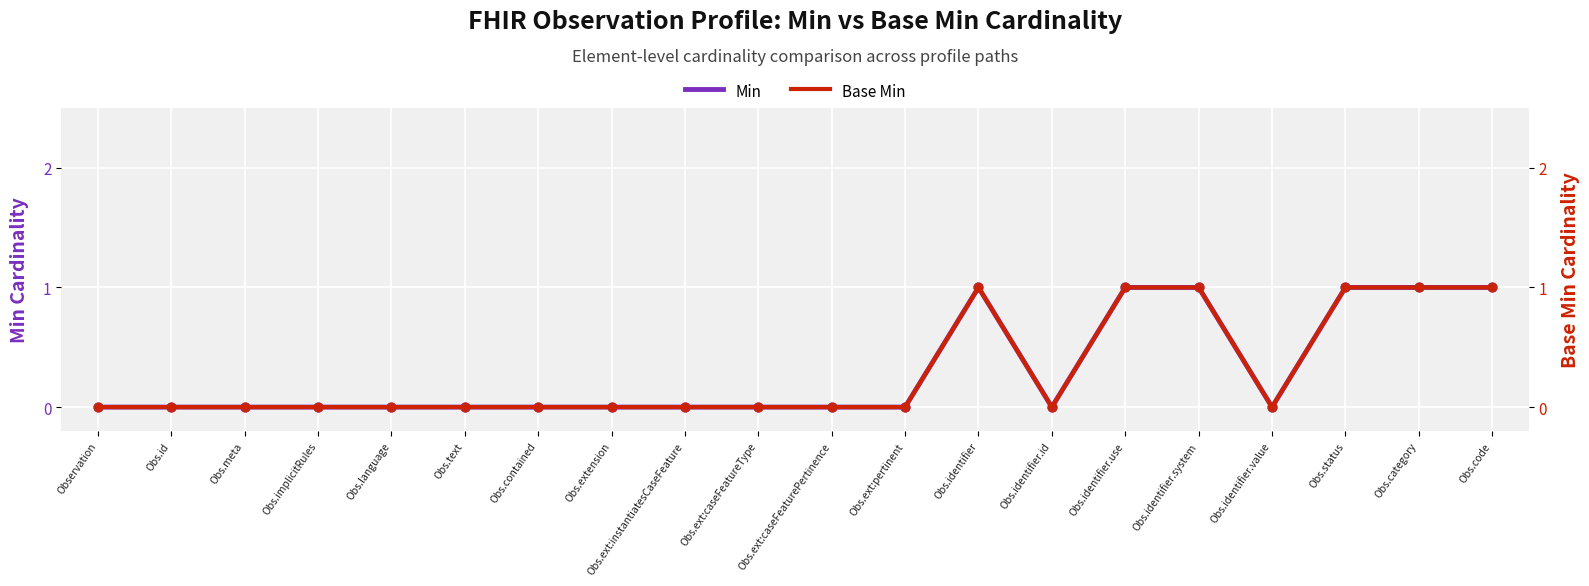

Which series has the largest total across all categories?

Min